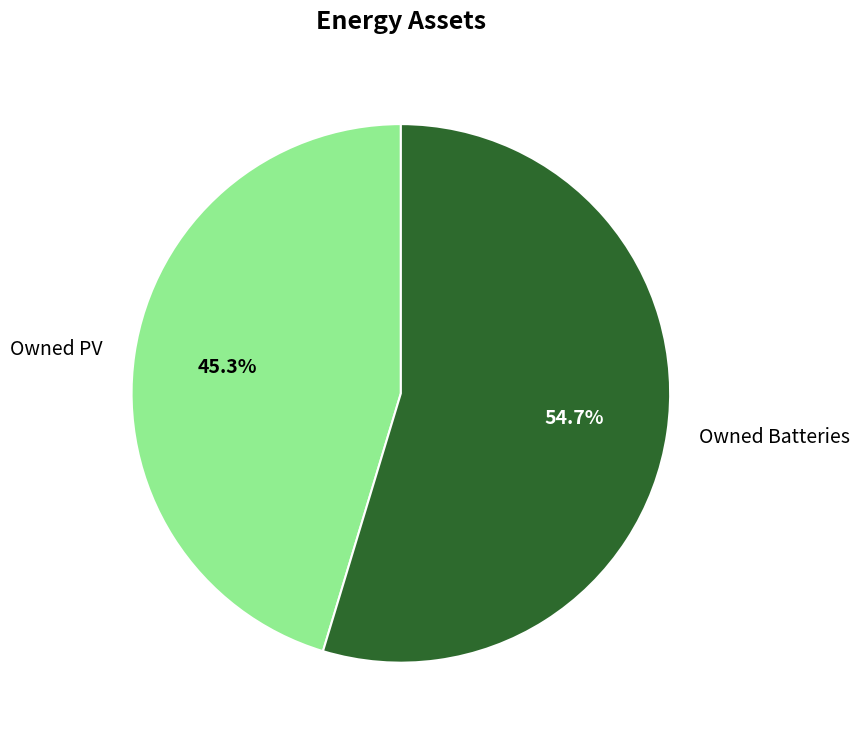

Rank the categories by value from lowest to highest.

Owned PV, Owned Batteries